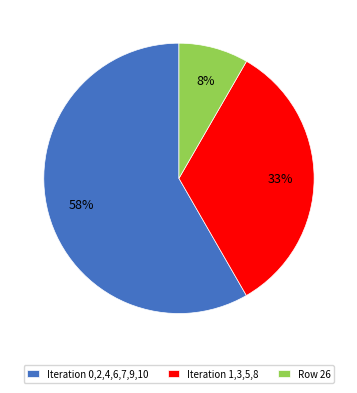

Between Row 26 and Iteration 0,2,4,6,7,9,10, which is larger?

Iteration 0,2,4,6,7,9,10